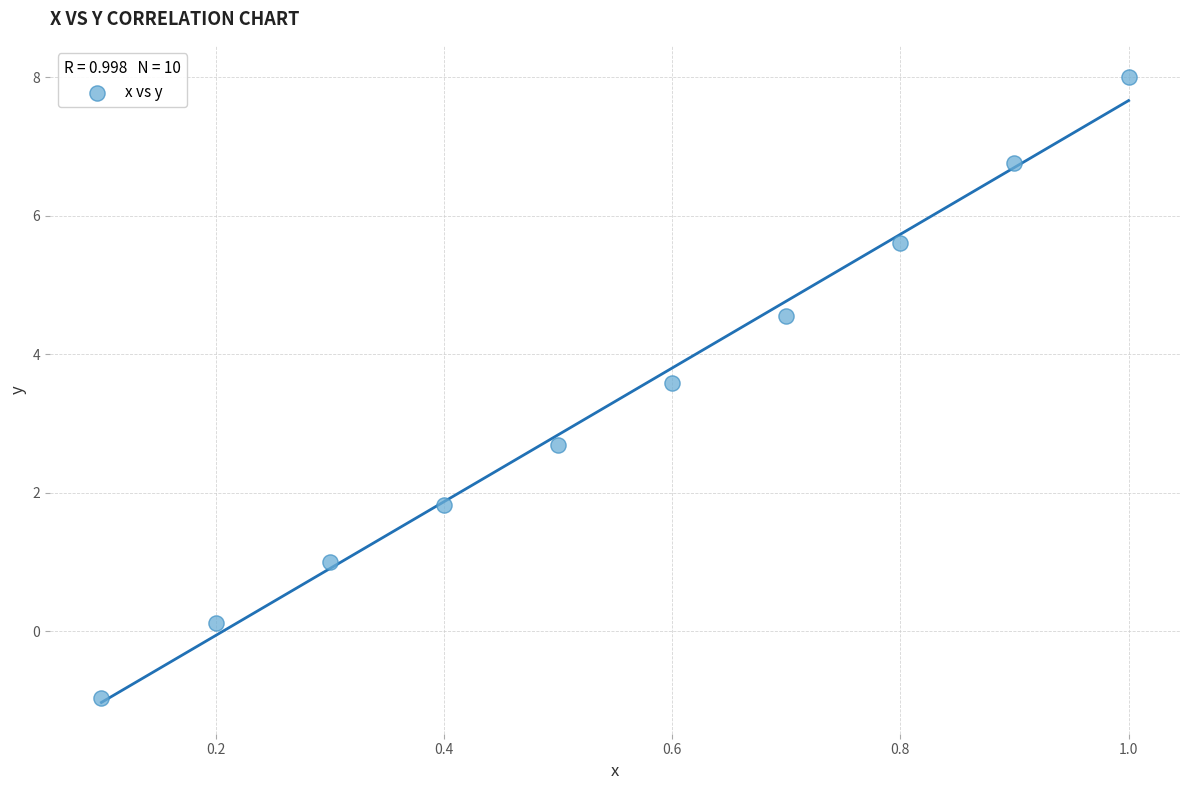

What Y value in the scatter plot is closest to 3?

2.7